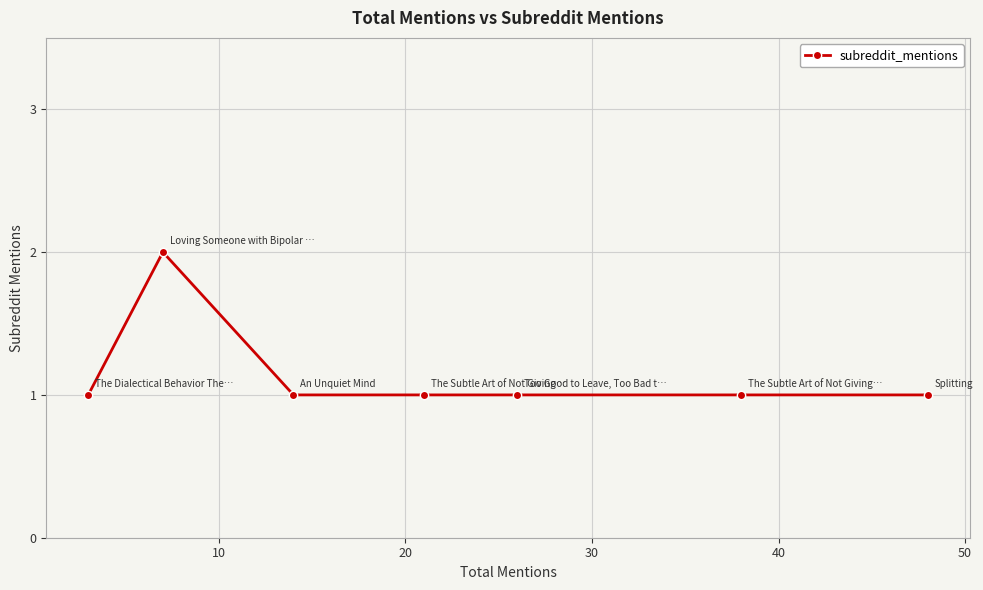

Does the chart display data point markers on the line(s)?

Yes